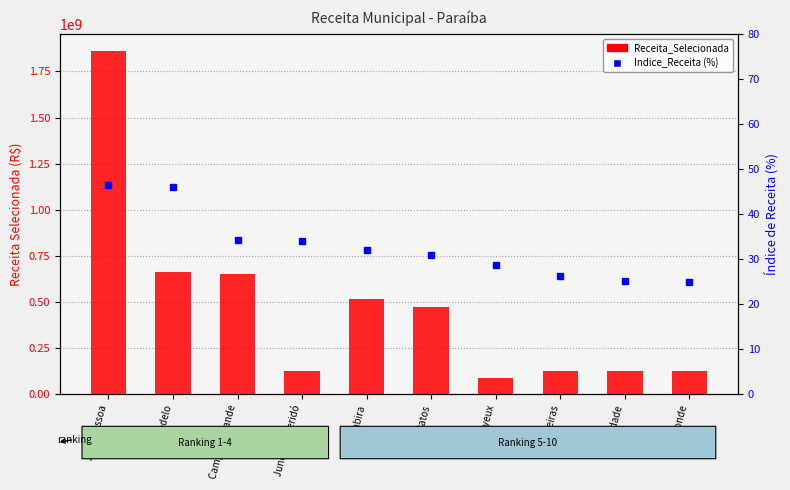

Is the value of Receita_Selecionada at Guarabira greater than the value of Indice_Receita at Patos?

Yes